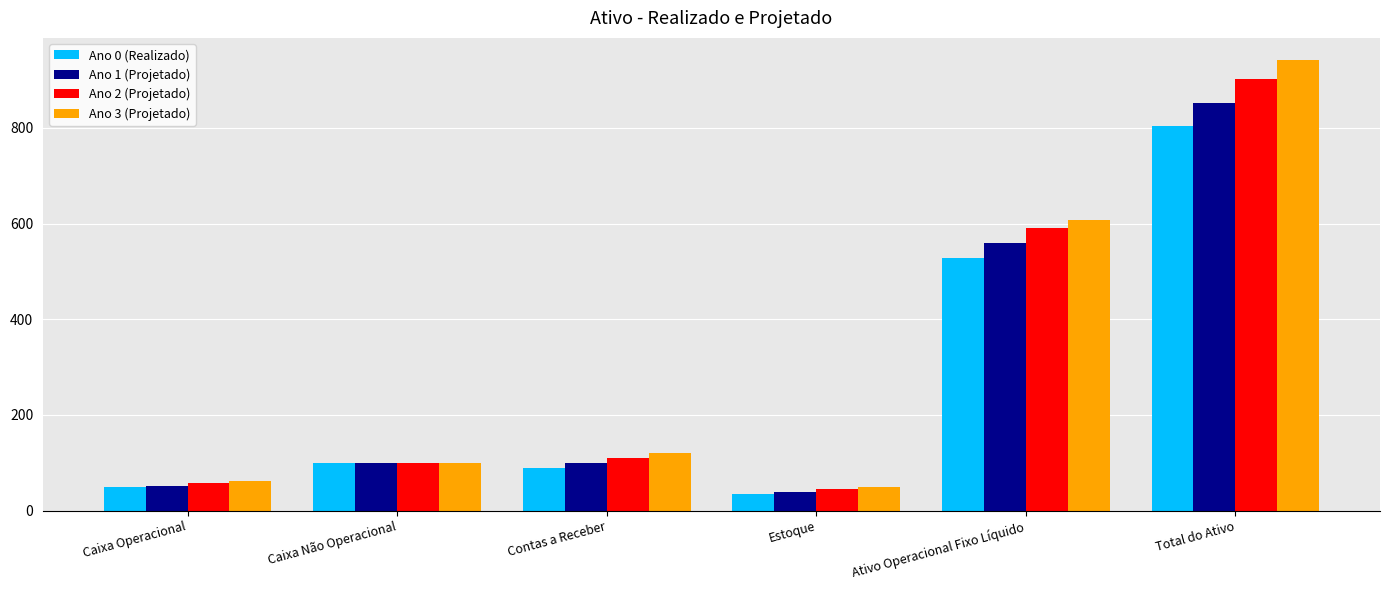

How many values in the Ano 3 (Projetado) series are below 120?

3